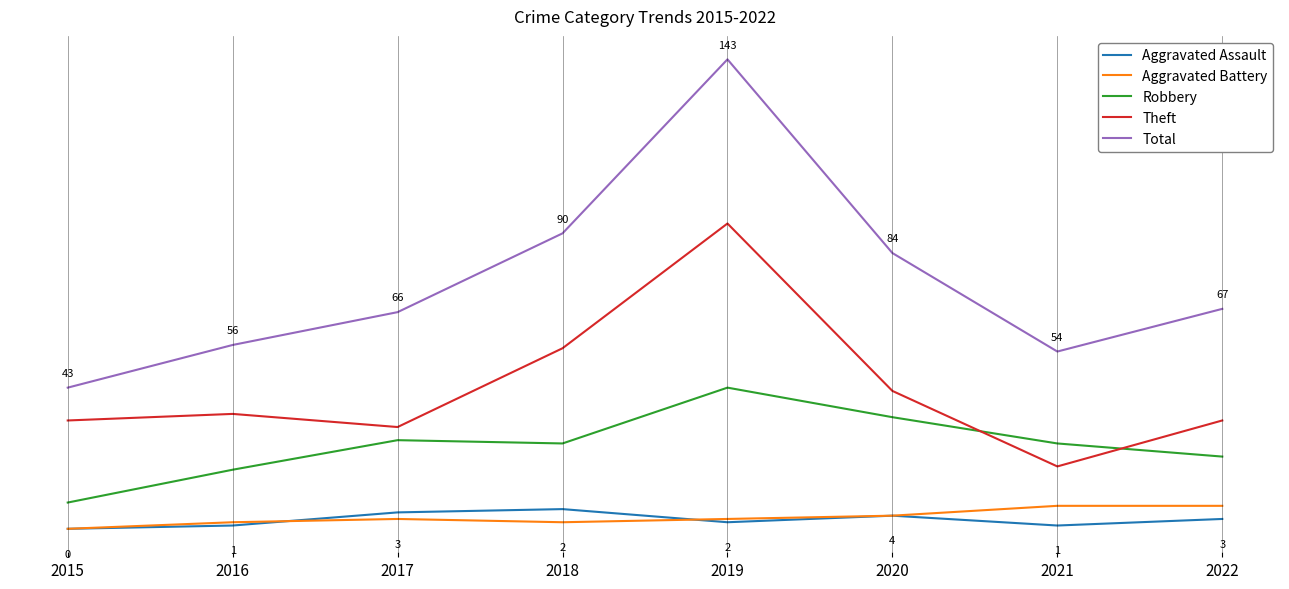

At which category does the chart reach its peak across all series?

2019